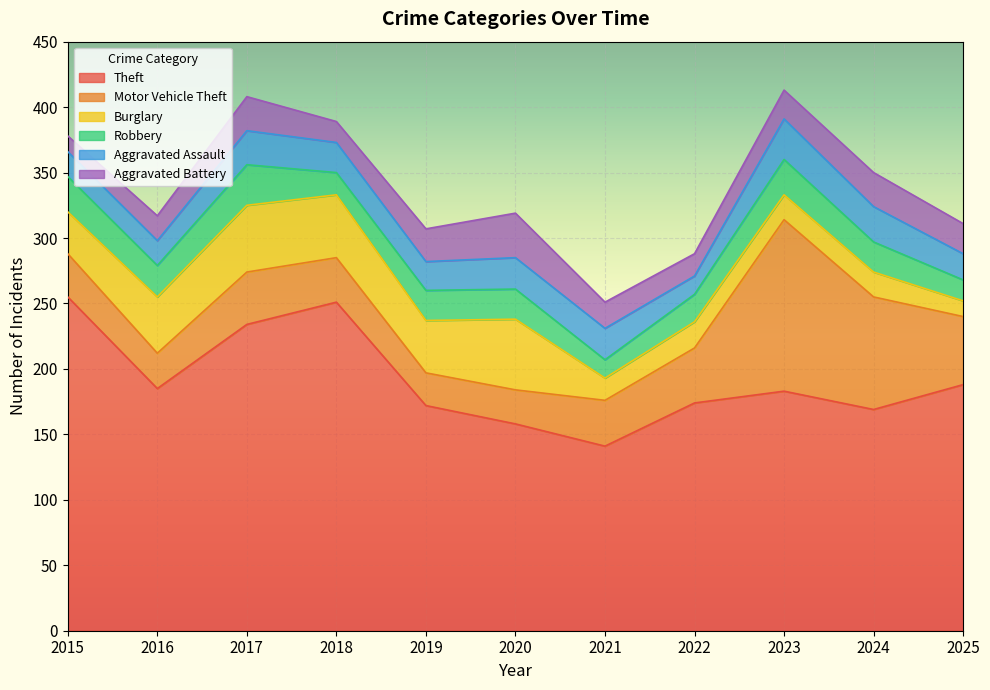

What is the spread (max minus min) of values at 2022?

160